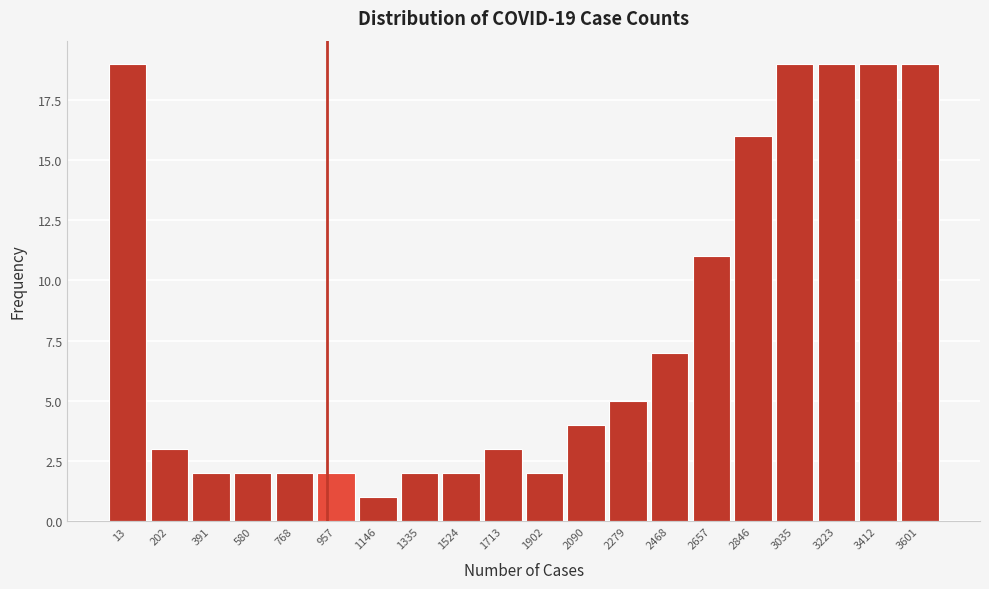

Reading right to left, what are all the values shown in this chart?

3601=19	3412=19	3223=19	3035=19	2846=16	2657=11	2468=7	2279=5	2090=4	1902=2	1713=3	1524=2	1335=2	1146=1	957=2	768=2	580=2	391=2	202=3	13=19